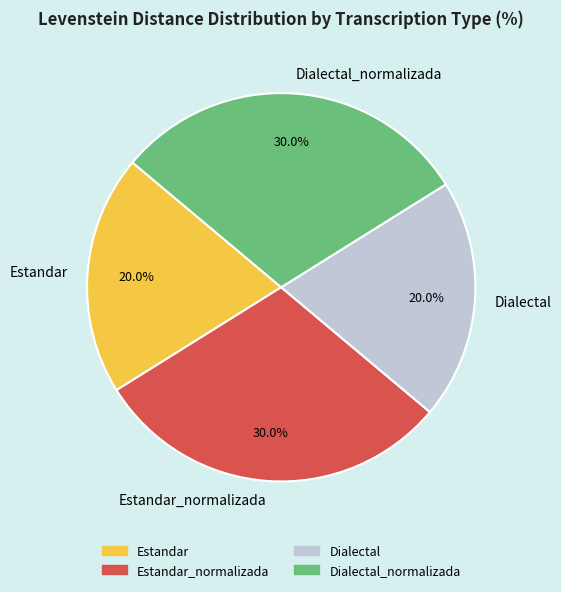

Is it true that Estandar is 20% of the pie?

True